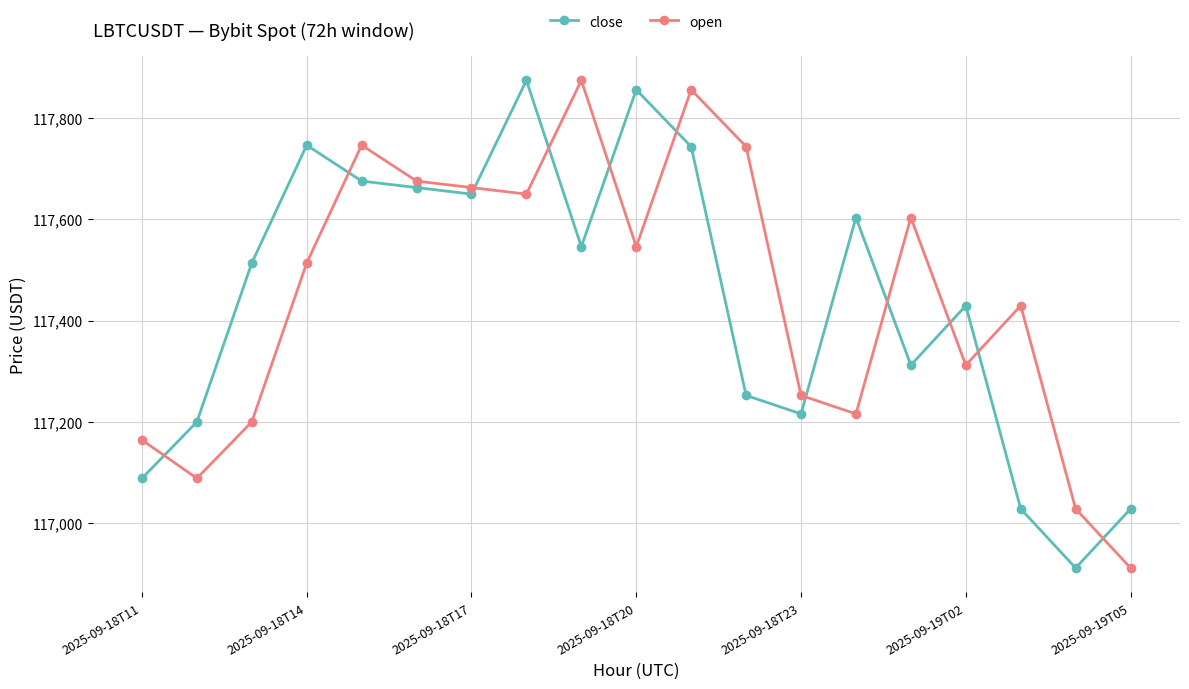

How many categories are shown in the chart?

19